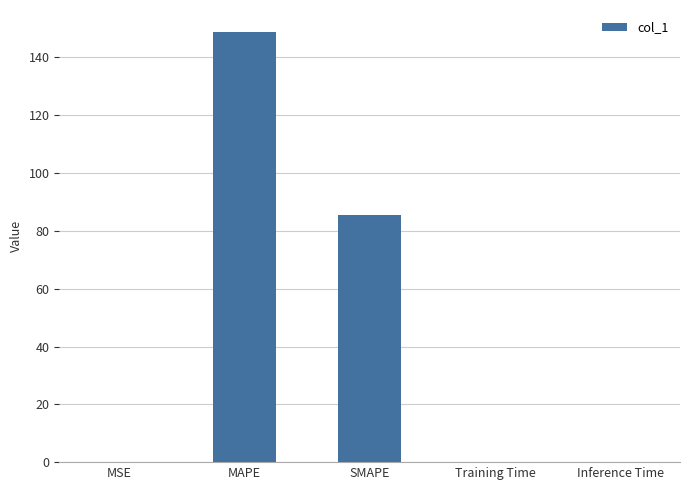

True or false: the data shows 85.4 at SMAPE.

True